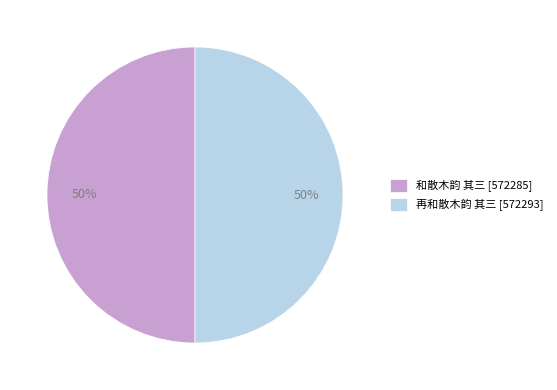

Is it true that 再和散木韵 其三 is 37% of the pie?

False